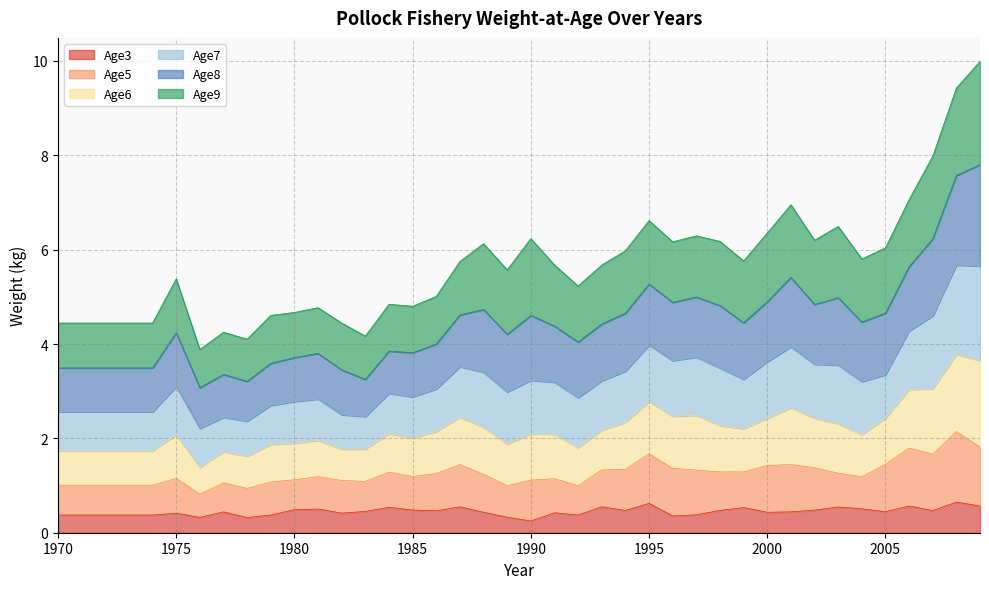

True or false: Age6 has more than 1 points higher than both neighbors.

True